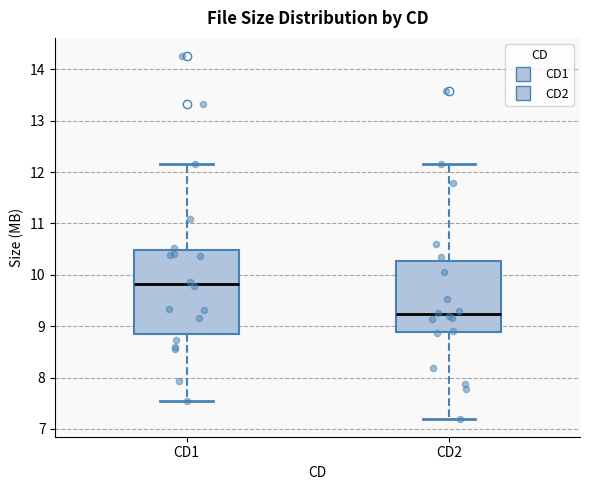

Which box has the lowest median line?

CD2